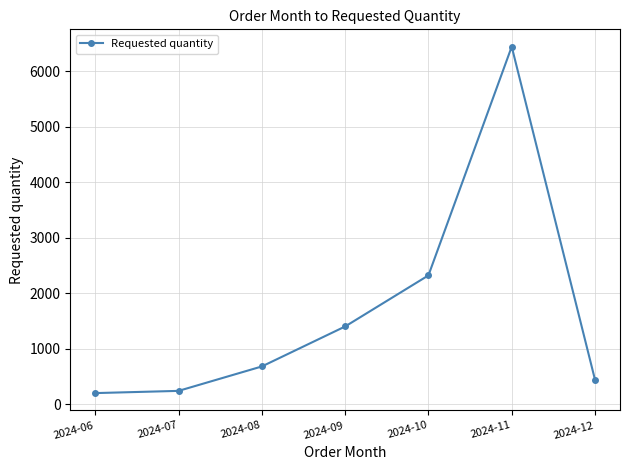

Which category has the highest value across all series?

2024-11